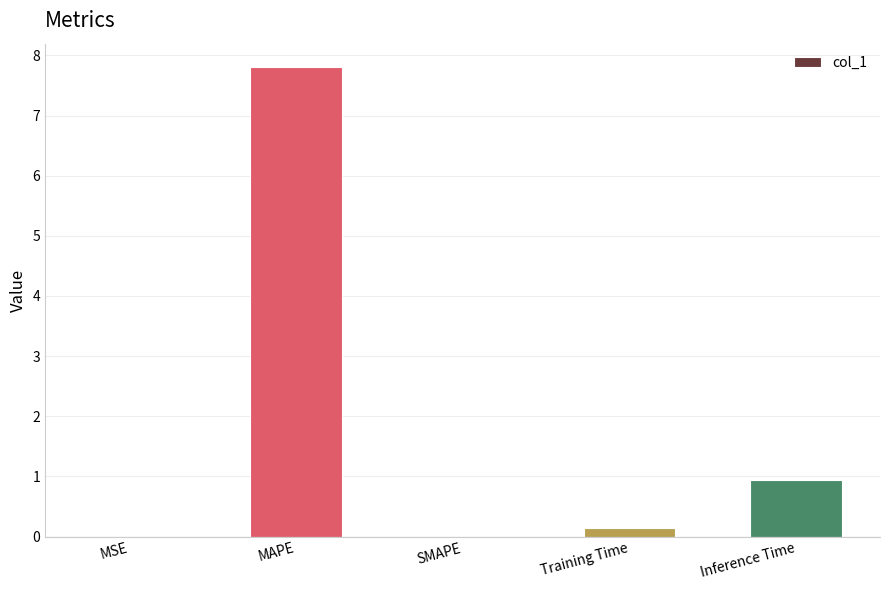

What is the sum of all values?

8.9